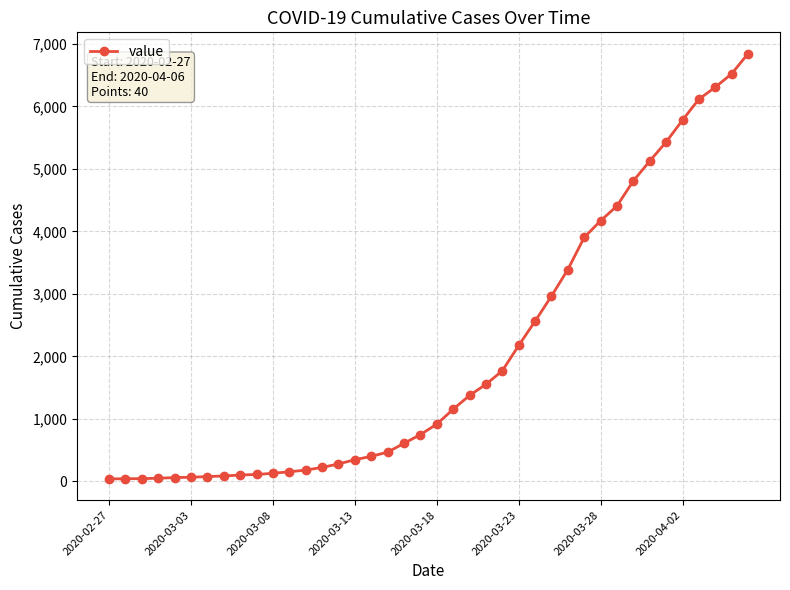

What is the maximum value shown in the chart?

6844